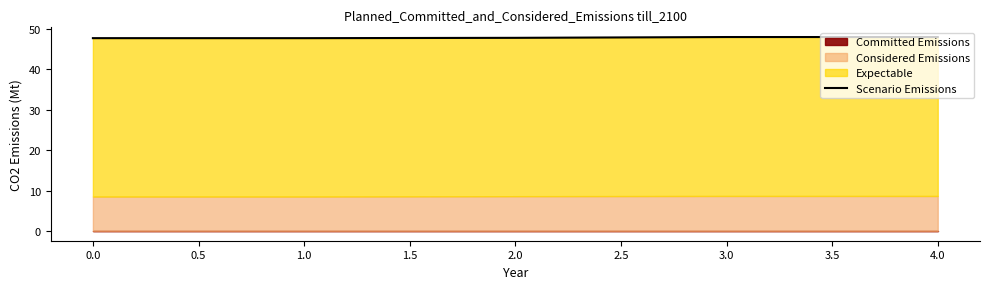

Reading right to left, extract all data points from this chart.

48.0	48.0	47.8	47.7	47.7